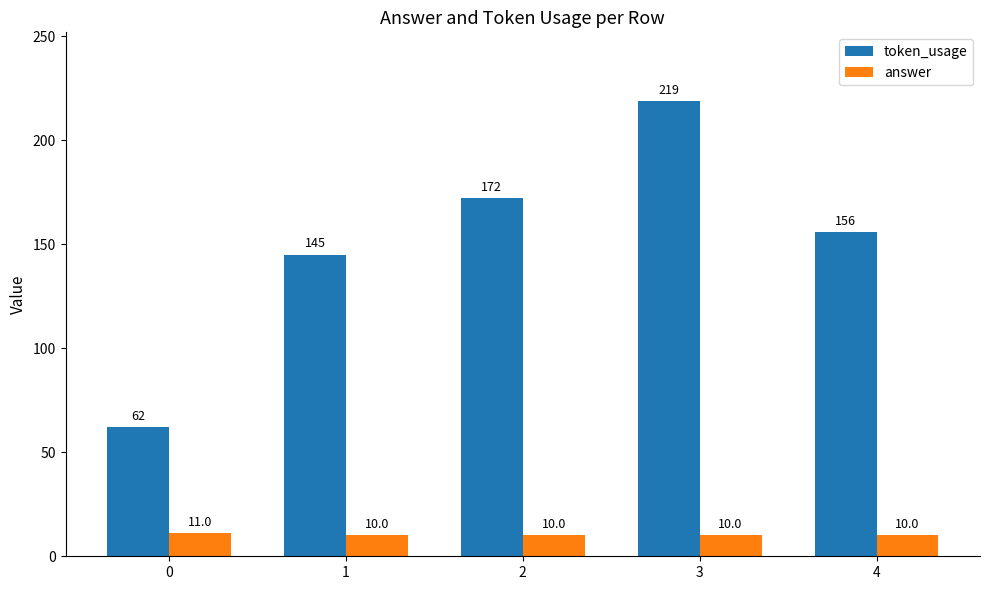

How many distinct data groups are displayed?

2